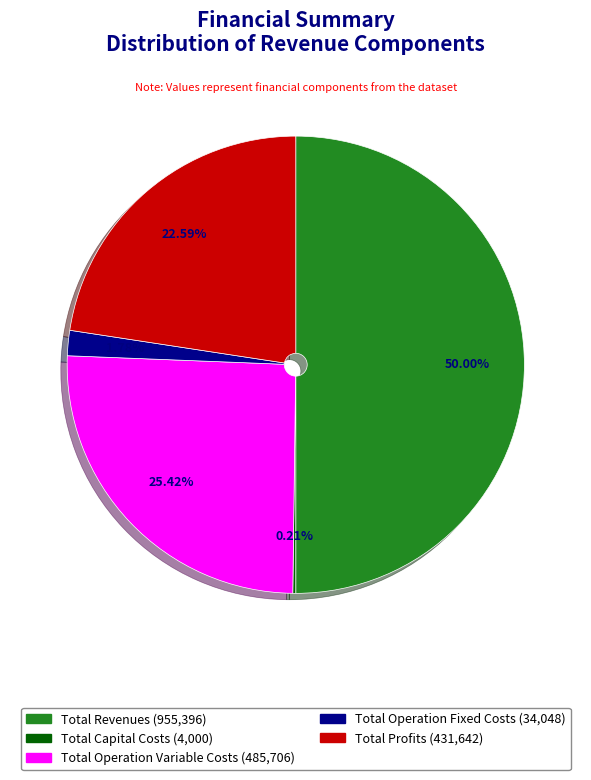

Which category has the biggest portion of the pie?

Total Revenues